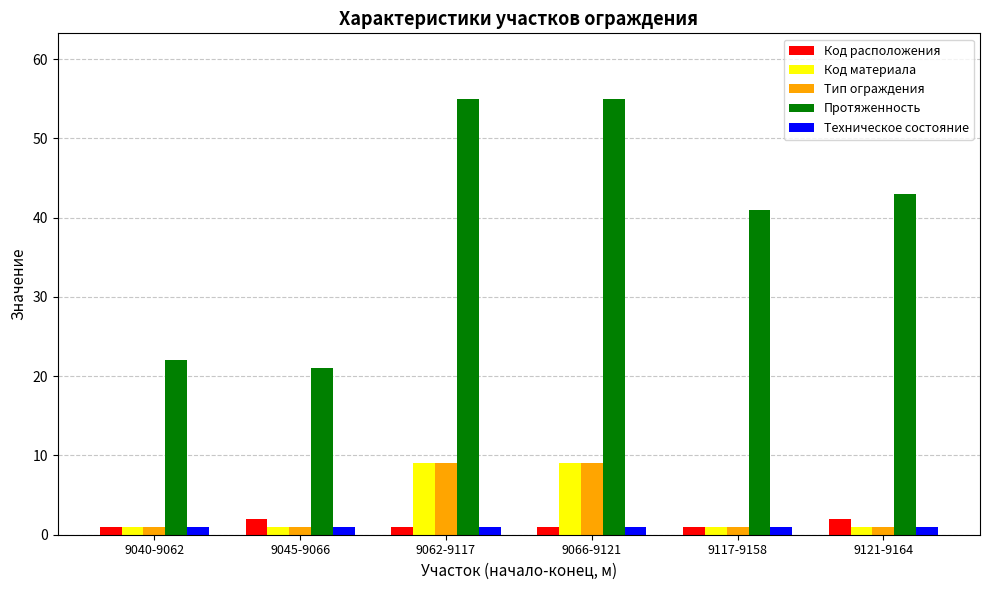

Is it true that Код материала equals 2 at 9066-9121?

False